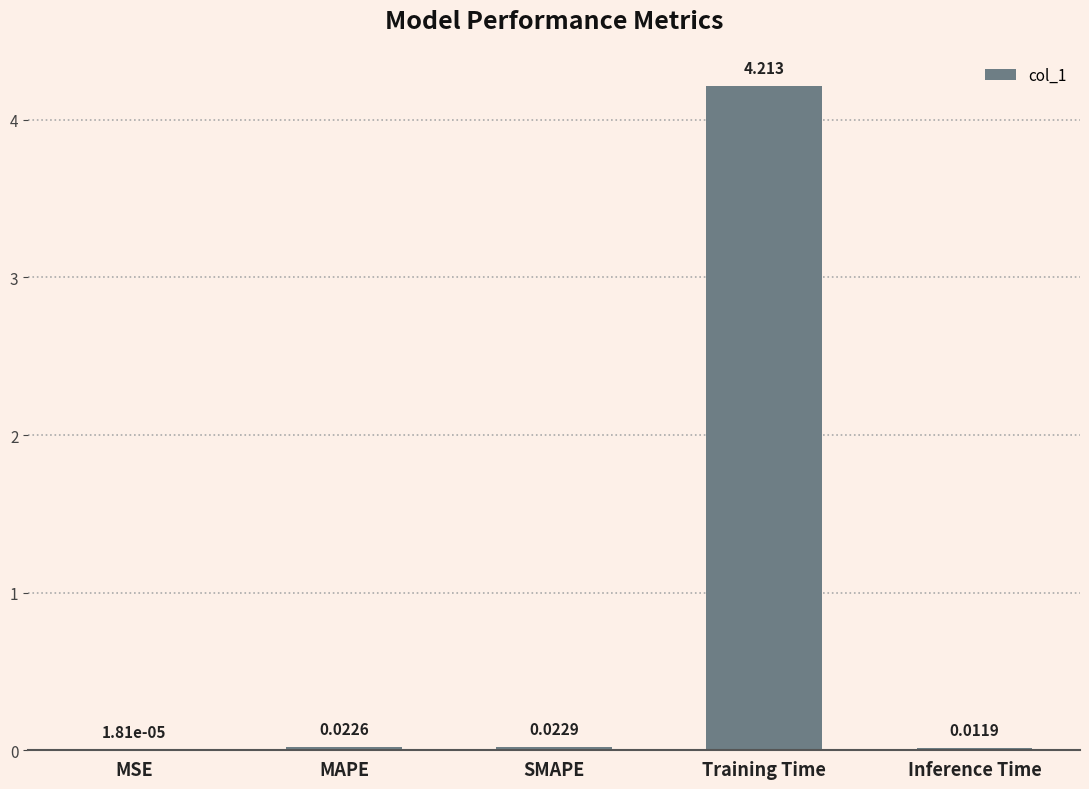

Where is the data nearest to the value 2?

SMAPE